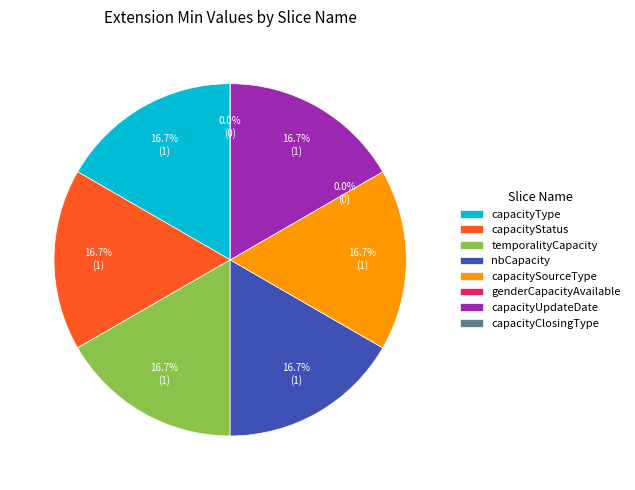

The nbCapacity slice represents 29% of the pie. True or false?

False